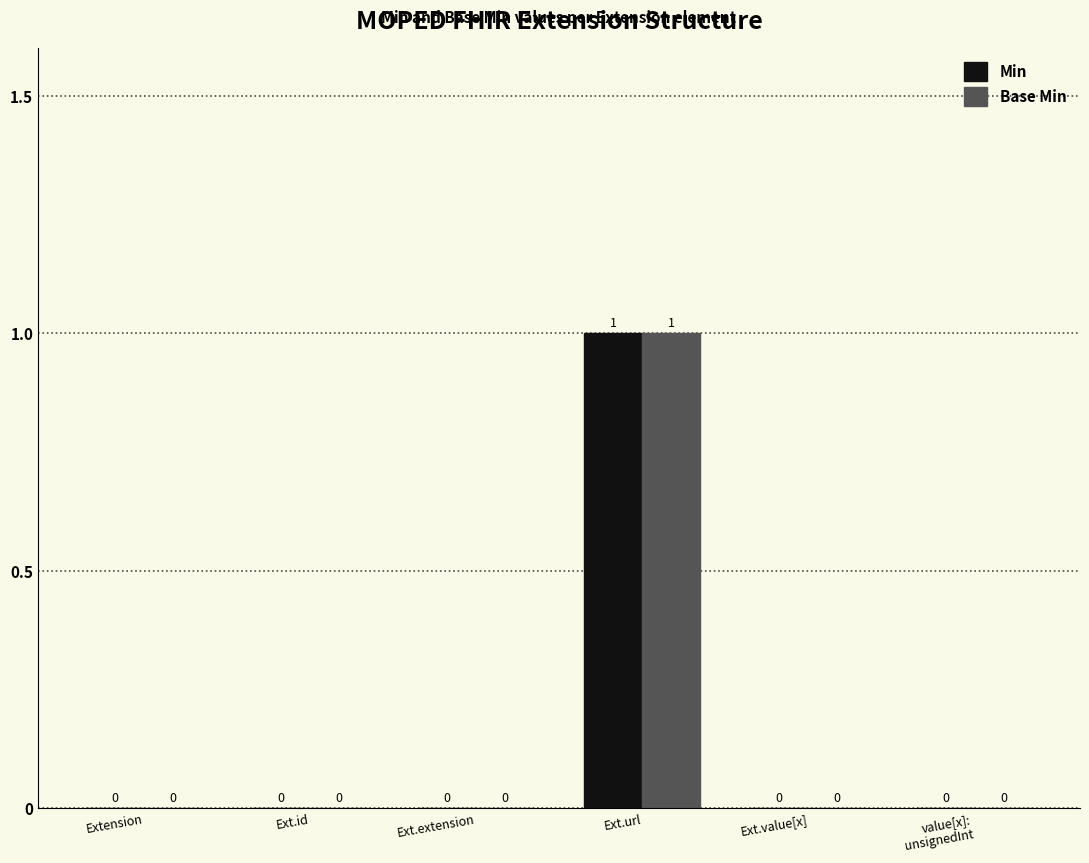

The value of Base Min at Ext.id is 0. True or false?

True